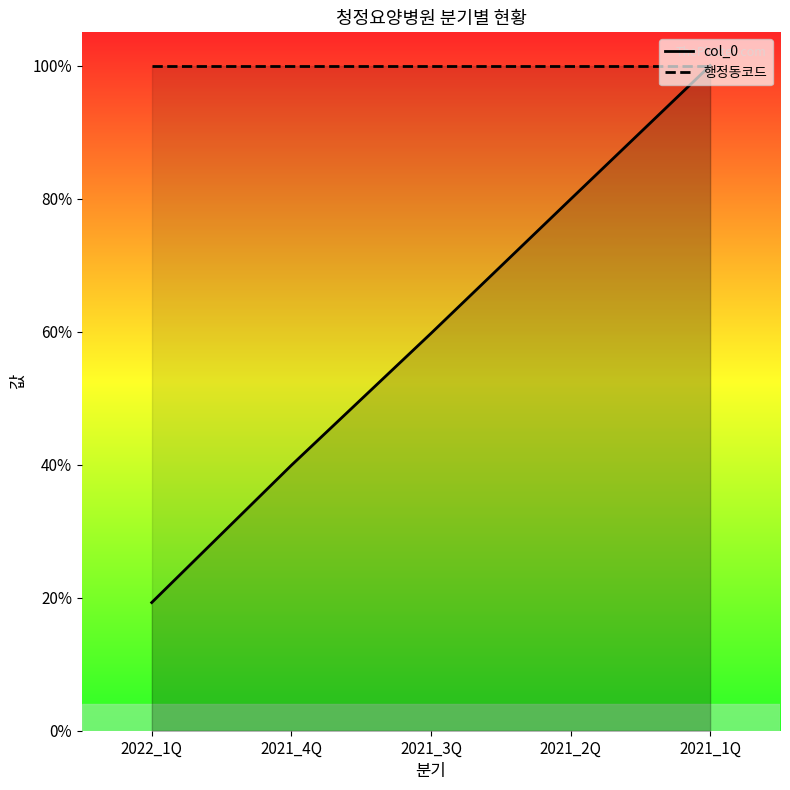

Reading left to right, transcribe all the data shown in this chart.

col_0: 0.2	0.4	0.6	0.8	1.0
행정동코드: 1.0	1.0	1.0	1.0	1.0